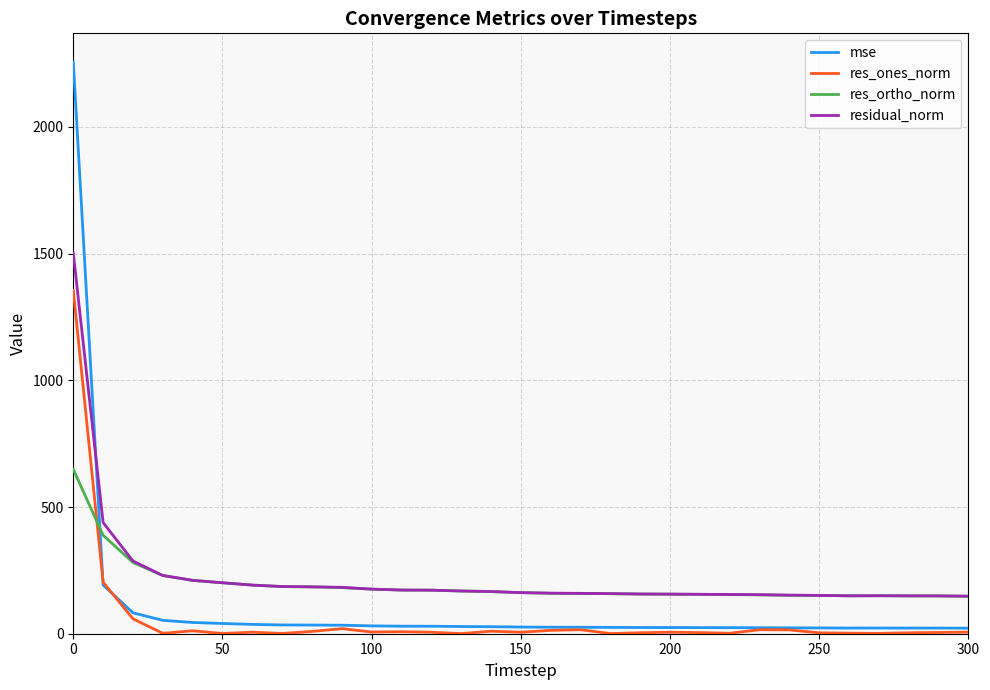

True or false: residual_norm and res_ones_norm intersect in this chart.

False